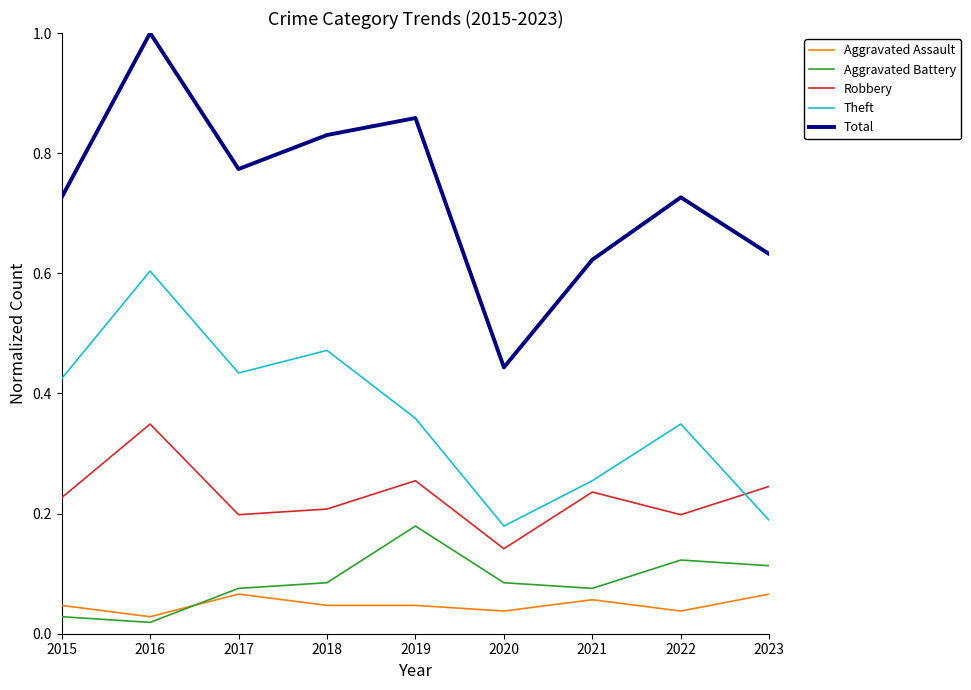

Which series changed the most between 2016 and 2020?

Total